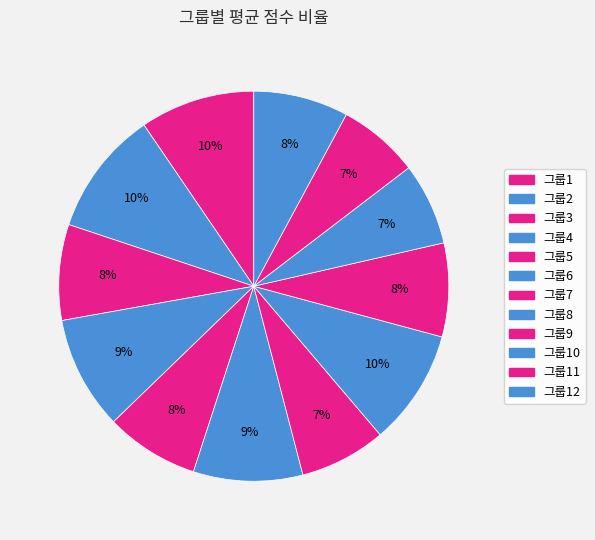

What is the smallest slice in the pie chart?

그룹11